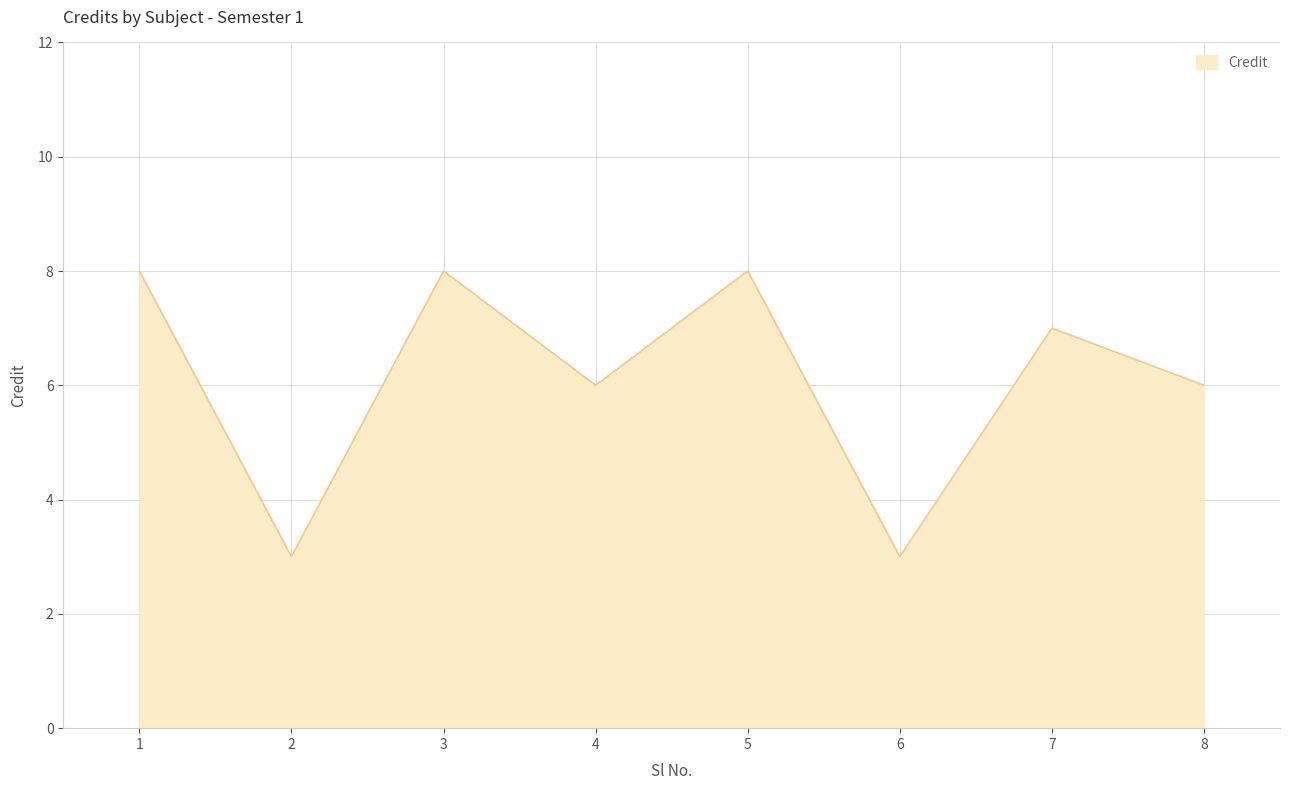

Reading left to right, extract all data points from this chart.

1=8	2=3	3=8	4=6	5=8	6=3	7=7	8=6